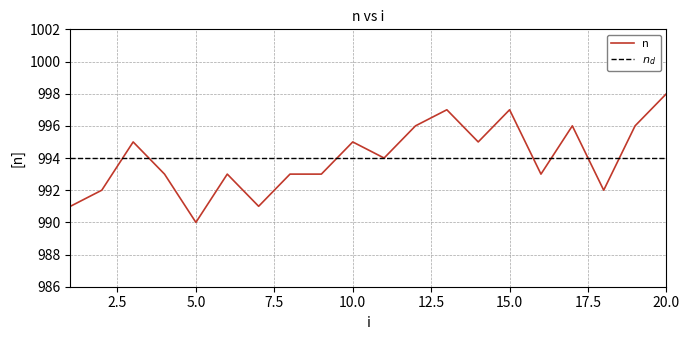

What is the difference between the second highest and minimum values?

7